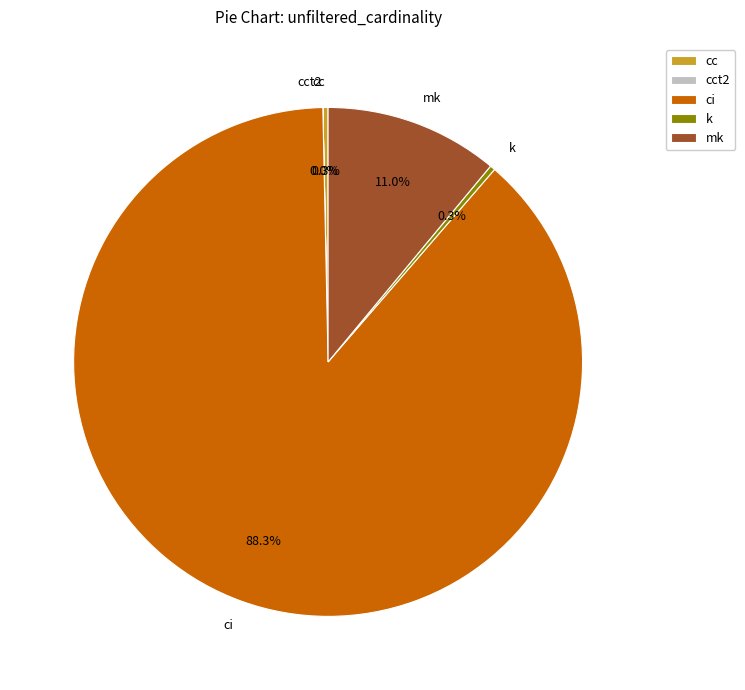

What is the majority slice?

ci